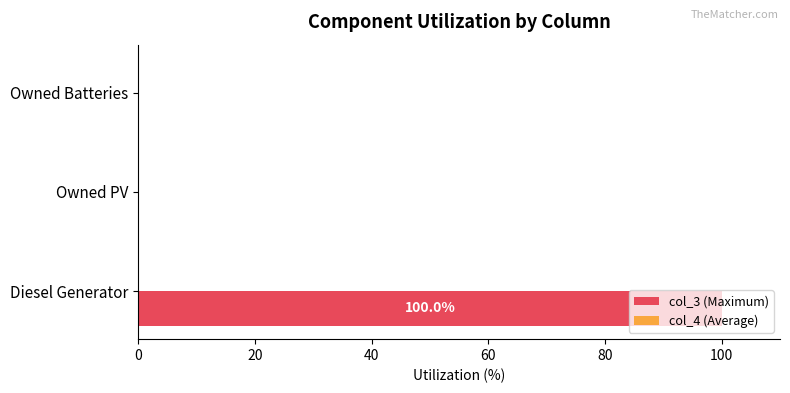

What is the greatest value displayed?

100